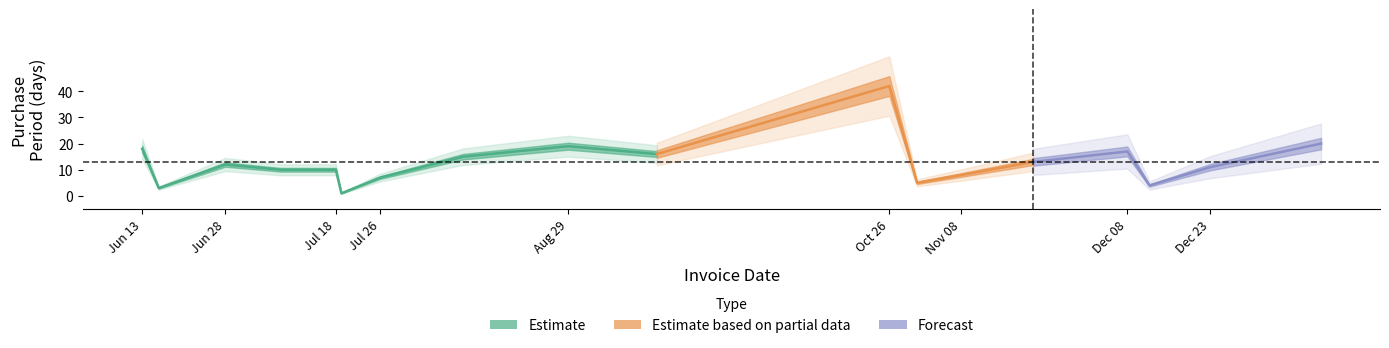

What is the difference between the maximum and minimum values?

41